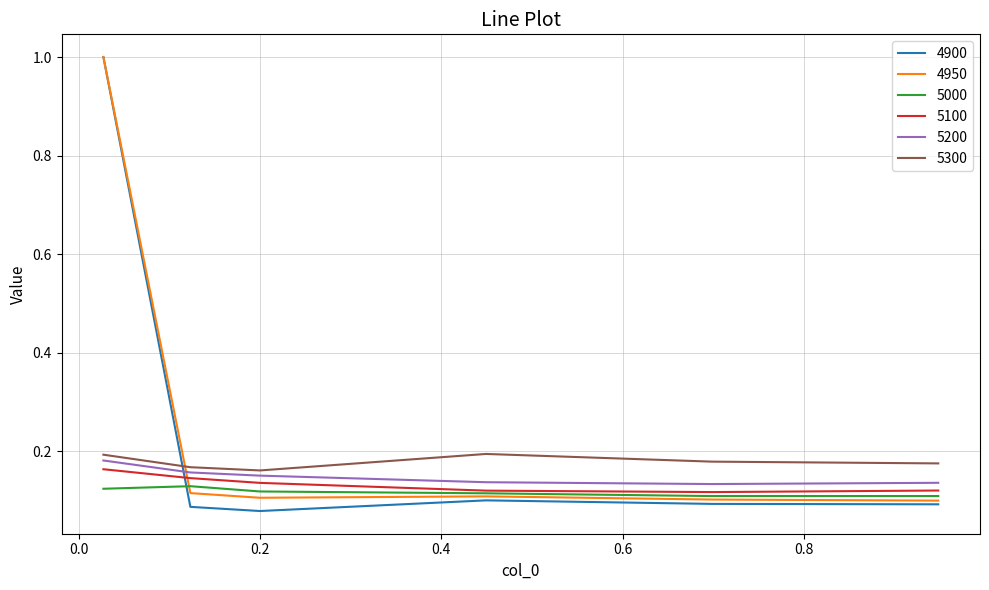

Which series has the largest range (max minus min)?

4900